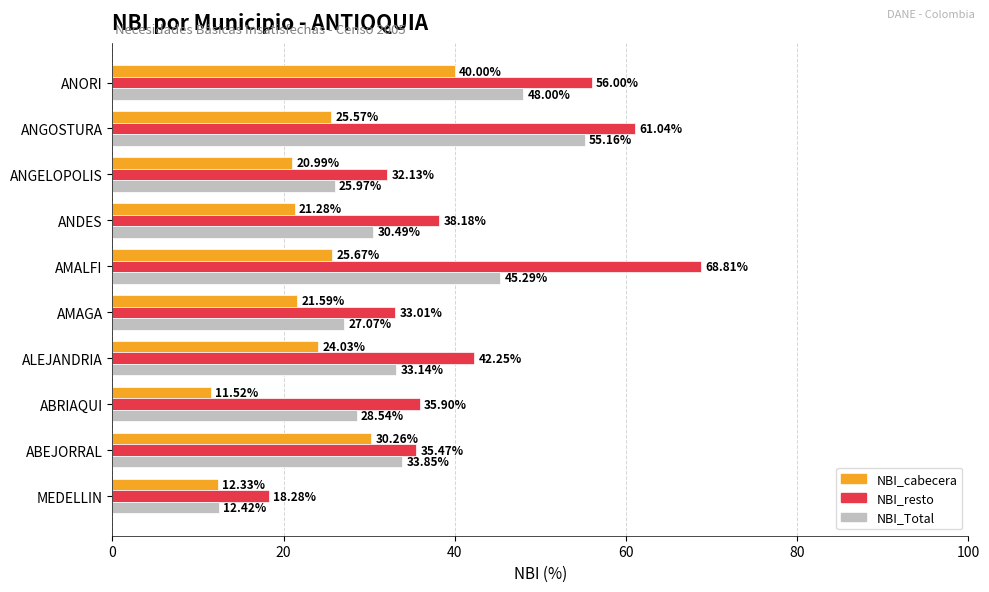

Rank the categories by NBI_cabecera value from highest to lowest.

ANORI, ABEJORRAL, AMALFI, ANGOSTURA, ALEJANDRIA, AMAGA, ANDES, ANGELOPOLIS, MEDELLIN, ABRIAQUI